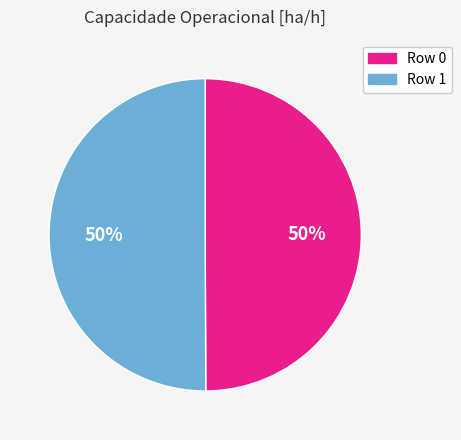

Approximately how many times larger is the value at Row 0 compared to Row 1?

1.0